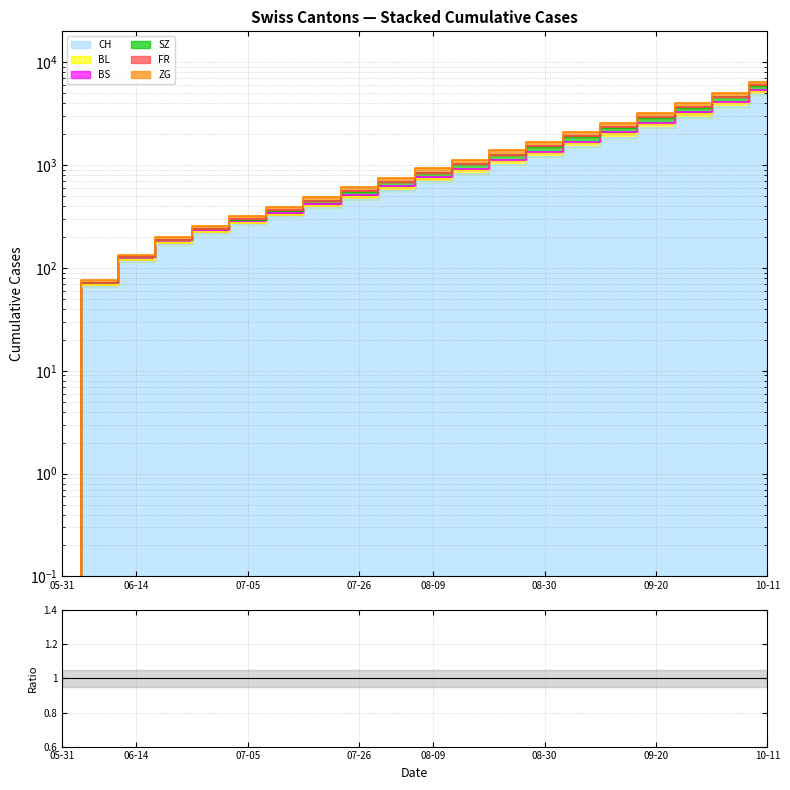

What is the label of the 13th point from the left?

2020-08-23